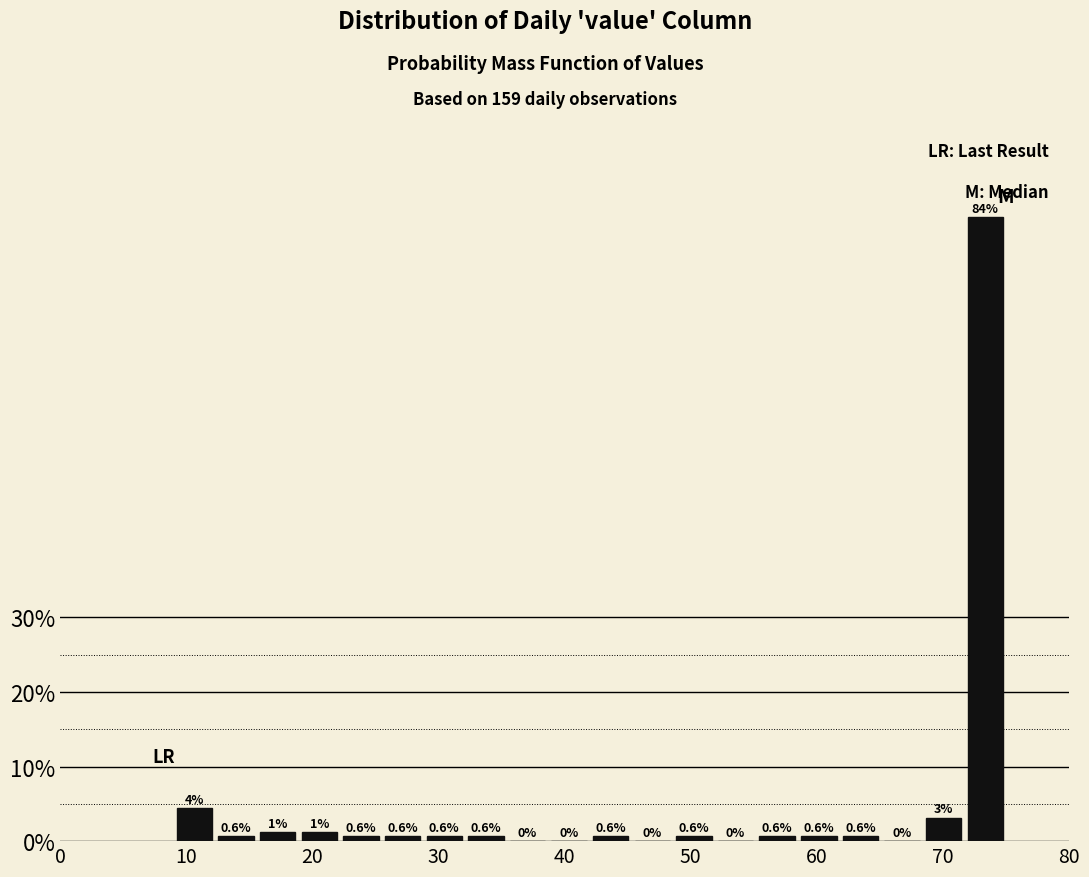

Read against the x-axis, roughly where is the centre of the tallest bar?

73